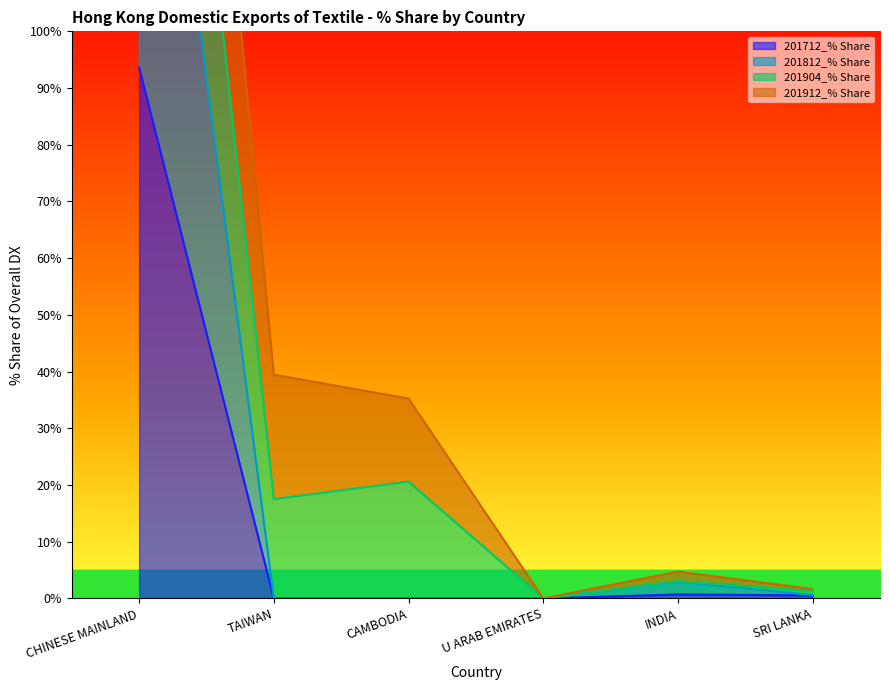

True or false: 201812_% Share has more than 0 points higher than both neighbors.

True